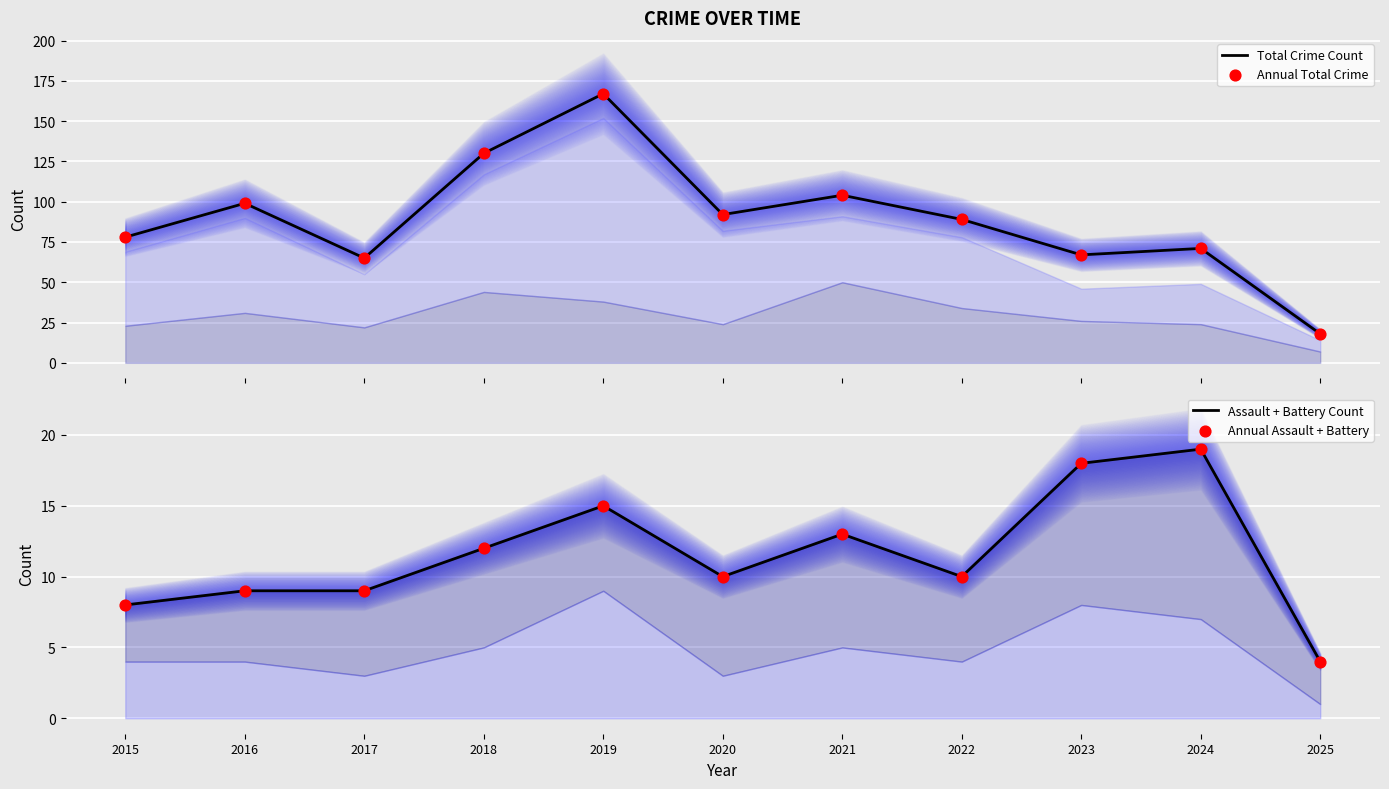

Is the value of Annual Assault + Battery at 2015 greater than the value of Total Crime Count at 2020?

No